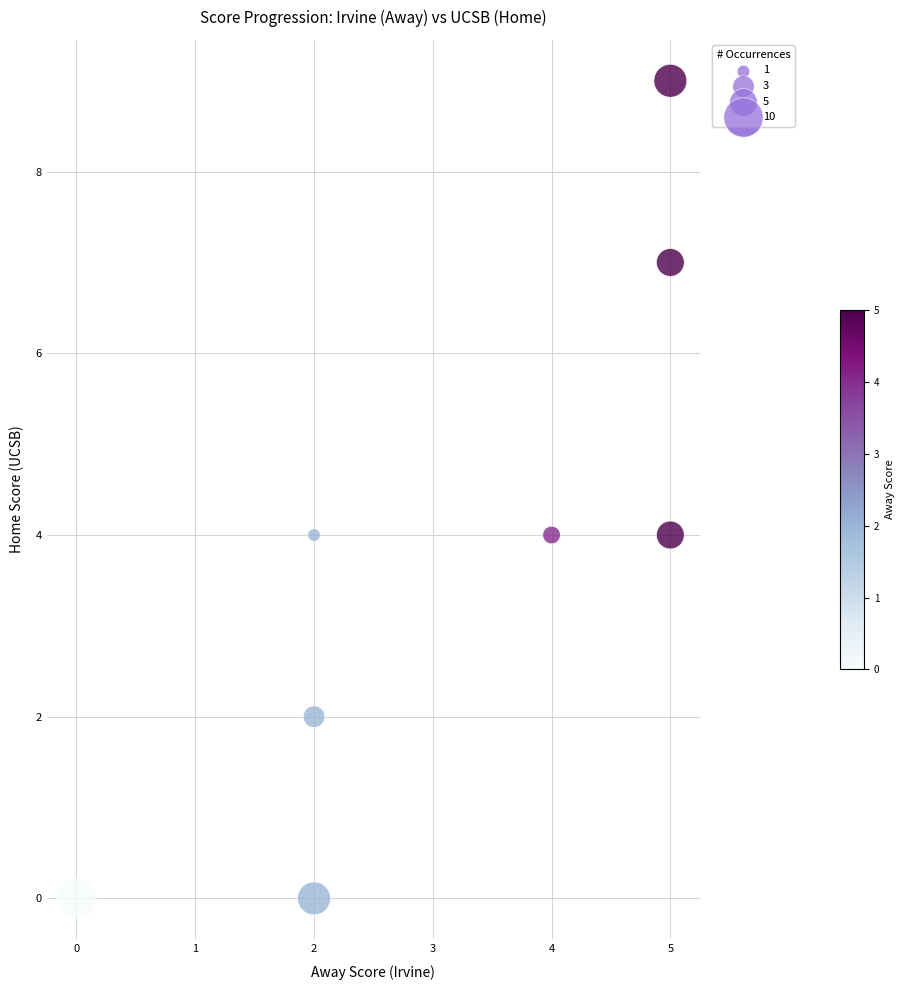

What is the average Y value?

4